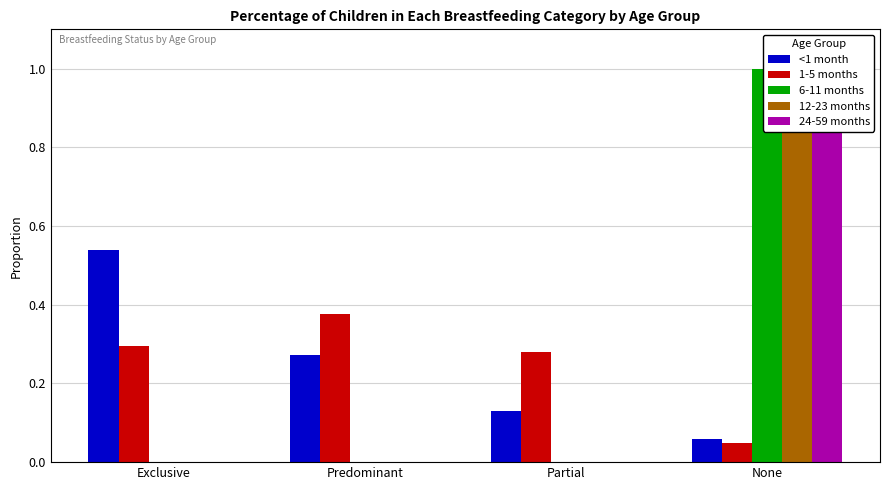

Reading left to right, transcribe all the data shown in this chart.

<1 month: 0.5	0.3	0.1	0.1
1-5 months: 0.3	0.4	0.3	0.0
6-11 months: 0.0	0.0	0.0	1.0
12-23 months: 0.0	0.0	0.0	1.0
24-59 months: 0.0	0.0	0.0	1.0